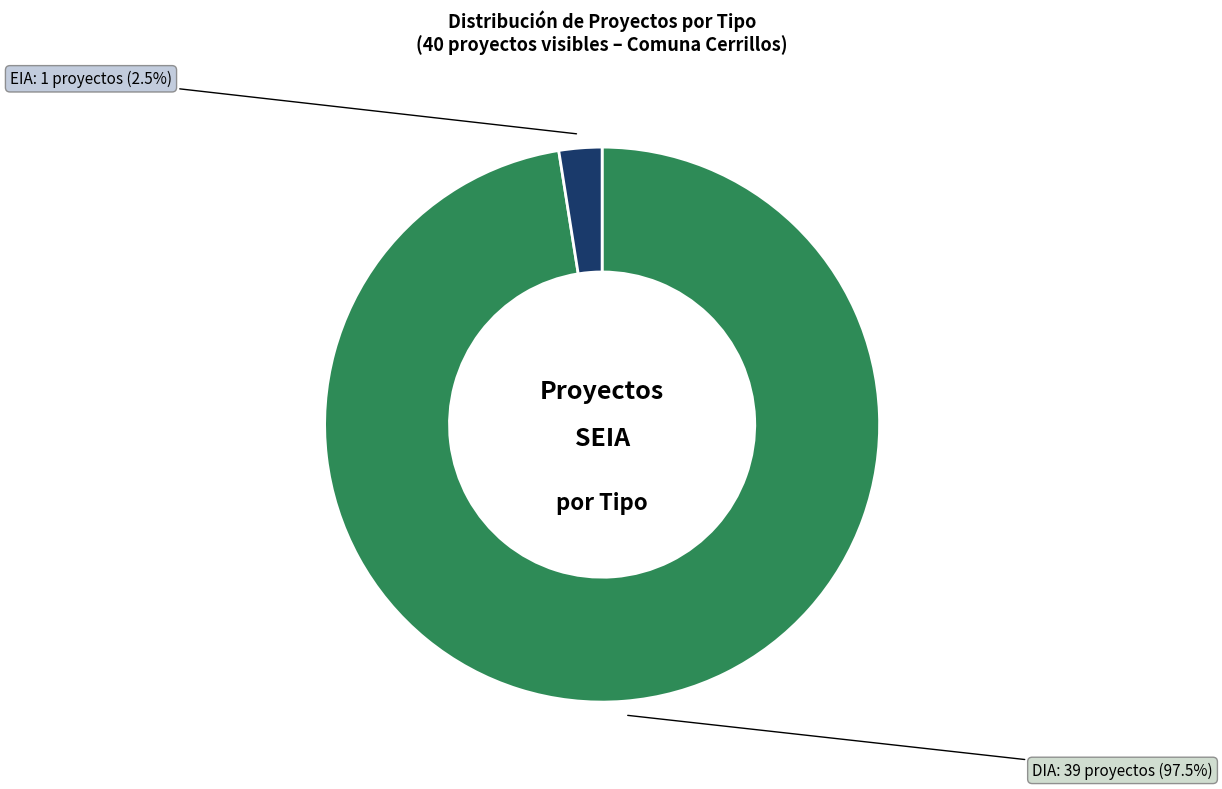

Does any single category account for the majority?

Yes